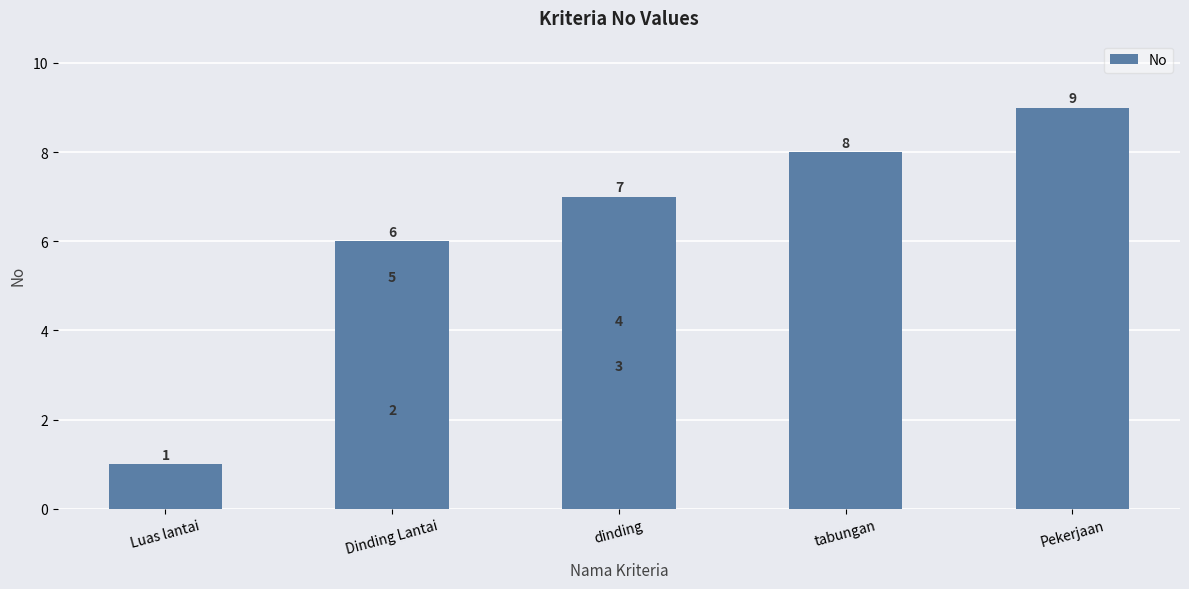

Reading left to right, list all the values displayed in this chart.

1	2	3	4	5	6	7	8	9